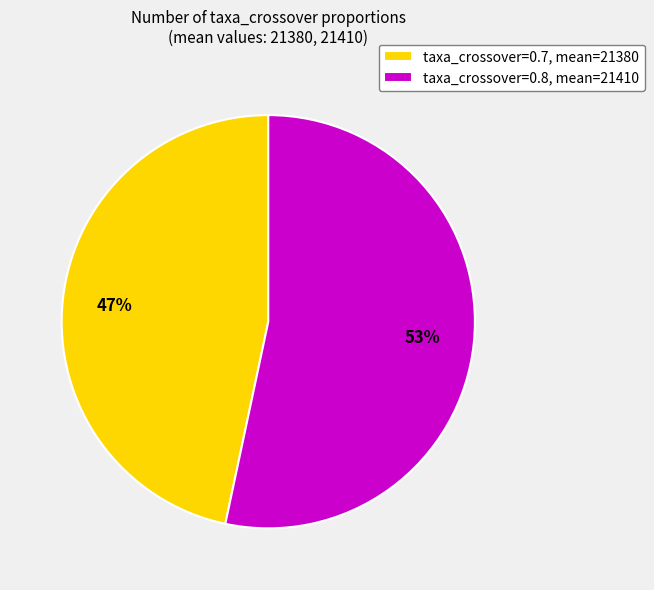

Which slice is the largest?

taxa_crossover=0.8, mean=21410